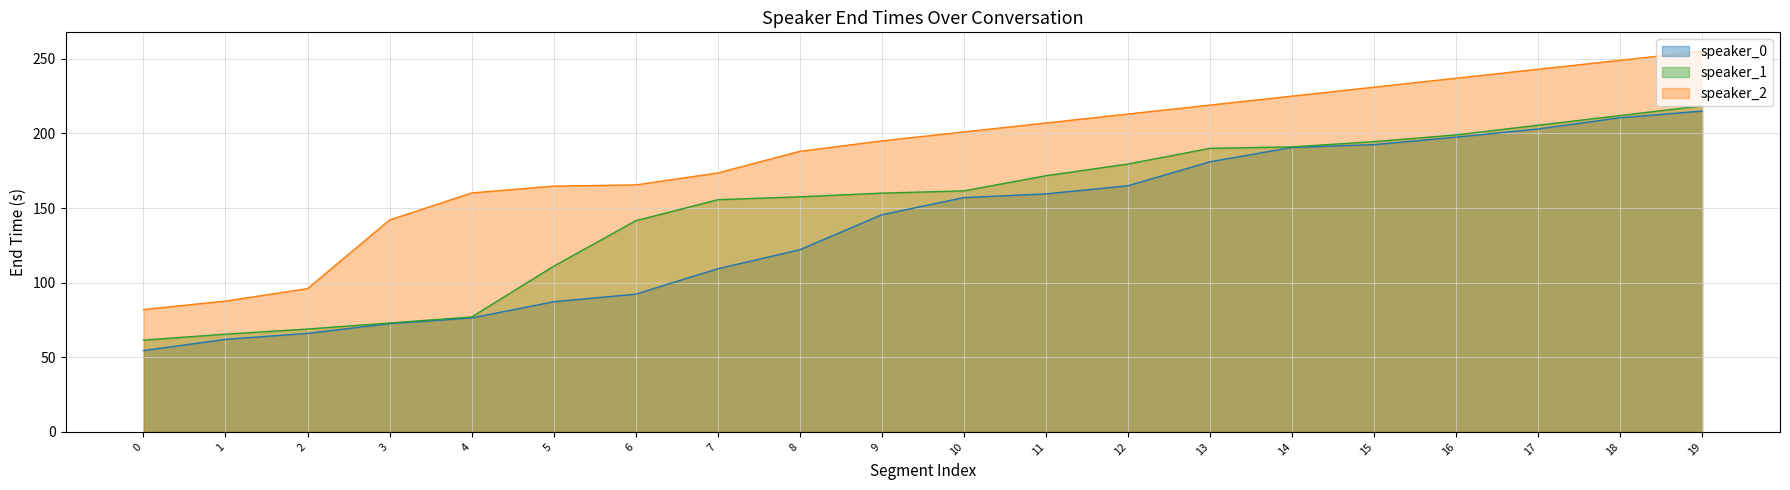

Which series has the largest range (max minus min)?

speaker_2